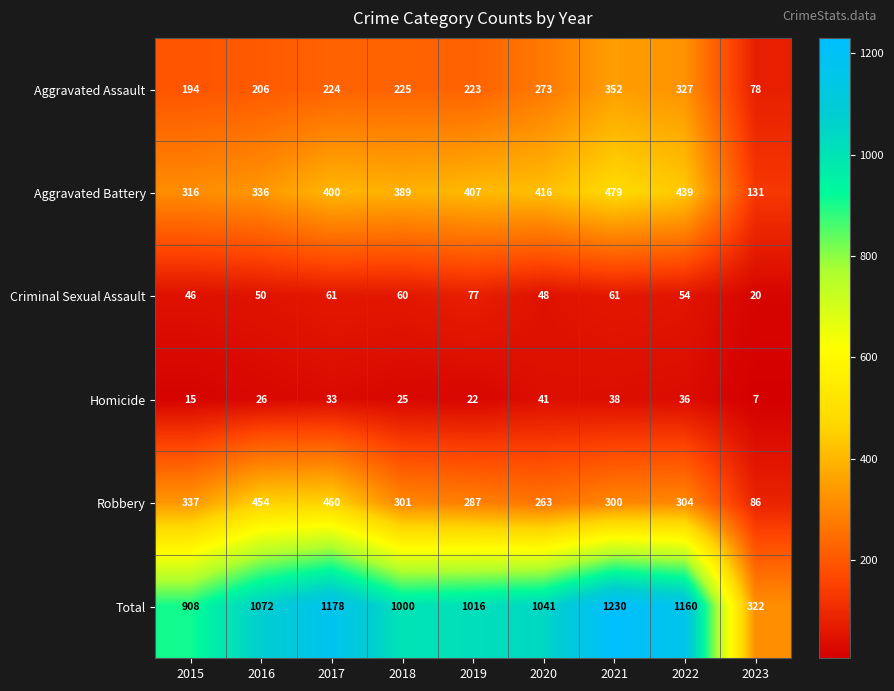

How many values in the Aggravated Assault series are below 224?

4